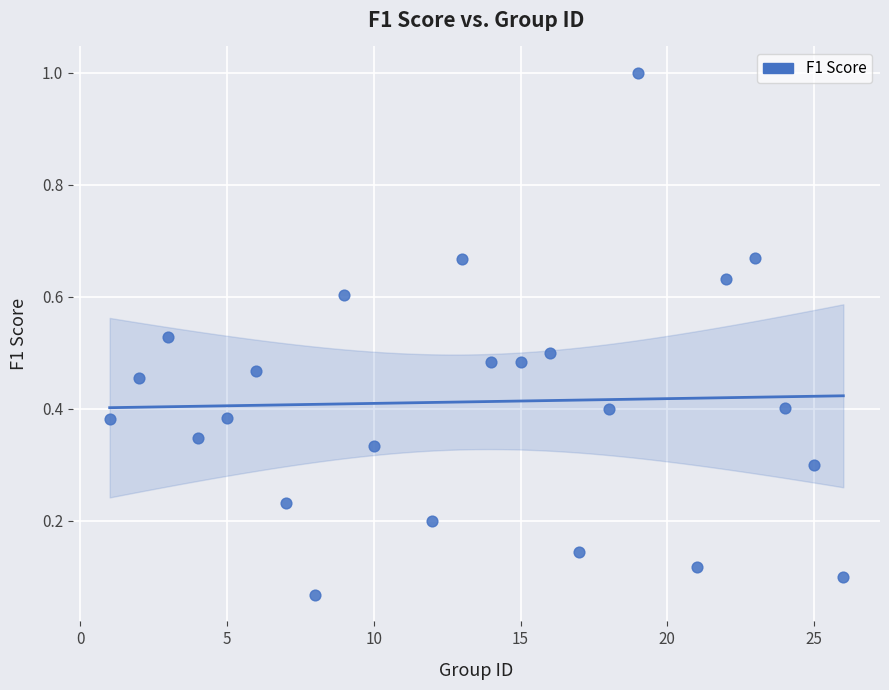

What is the range of X values (max minus min)?

25.0